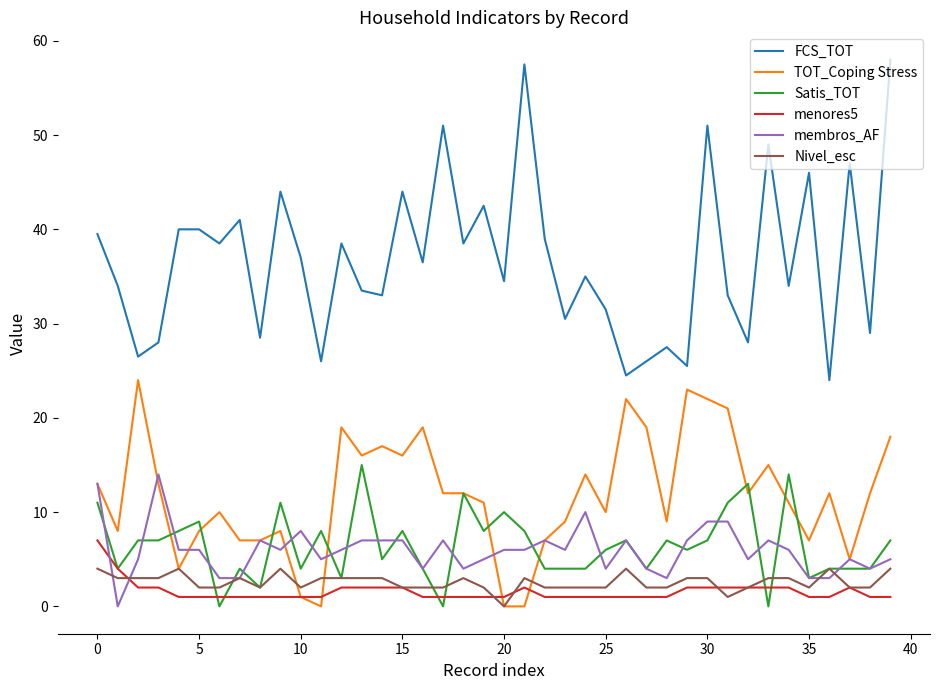

True or false: TOT_Coping Stress has more than 0 points higher than both neighbors.

True